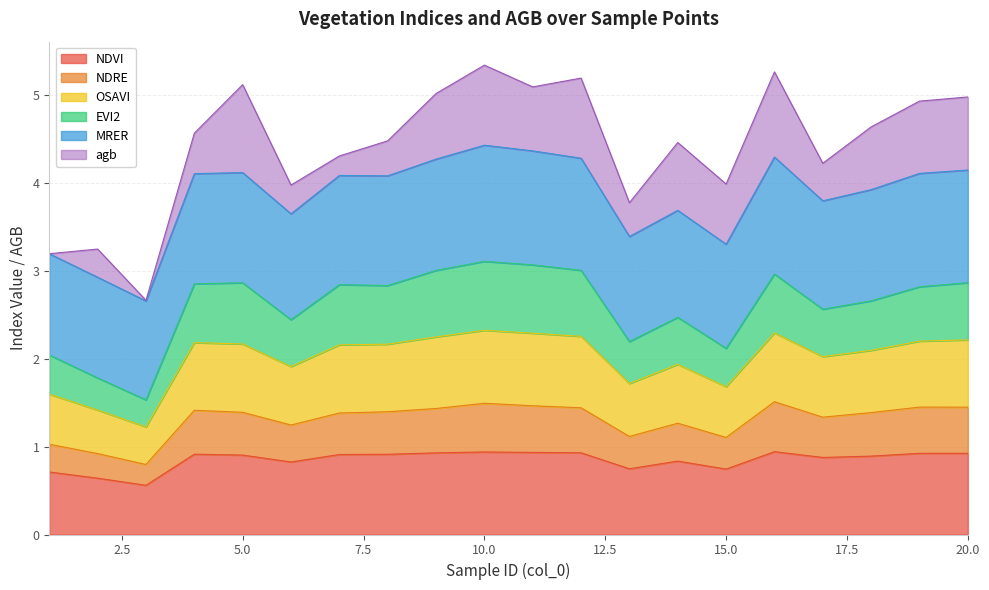

Which has a higher value, 11 or 10?

10